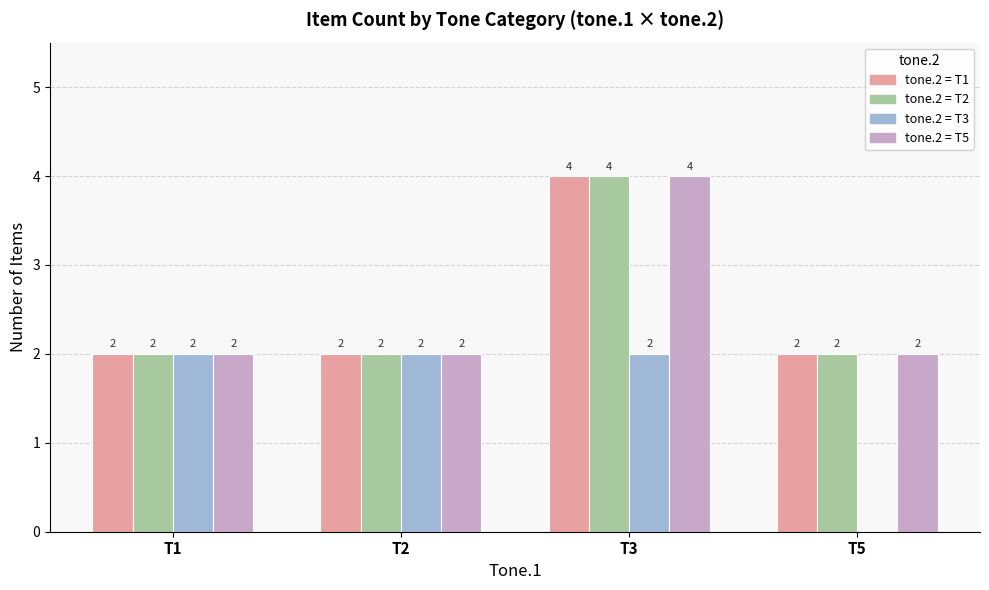

At which category is the sum across all series the highest?

T3